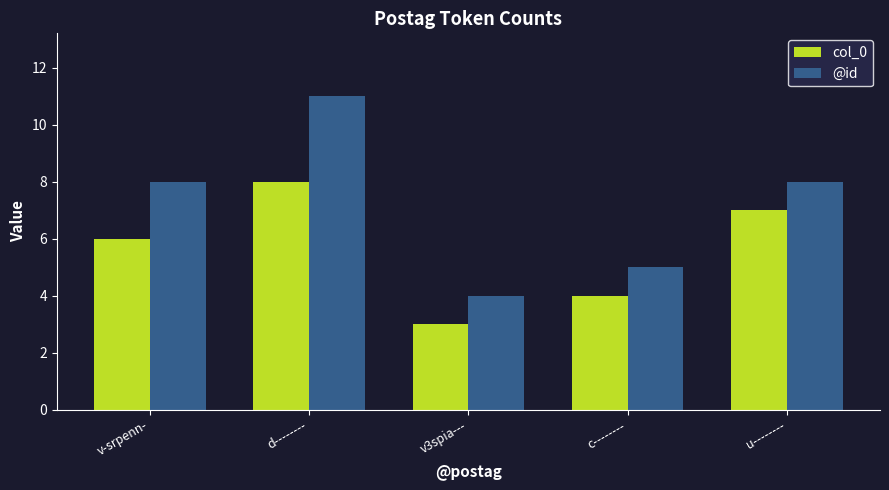

What is the minimum value shown in the chart?

3